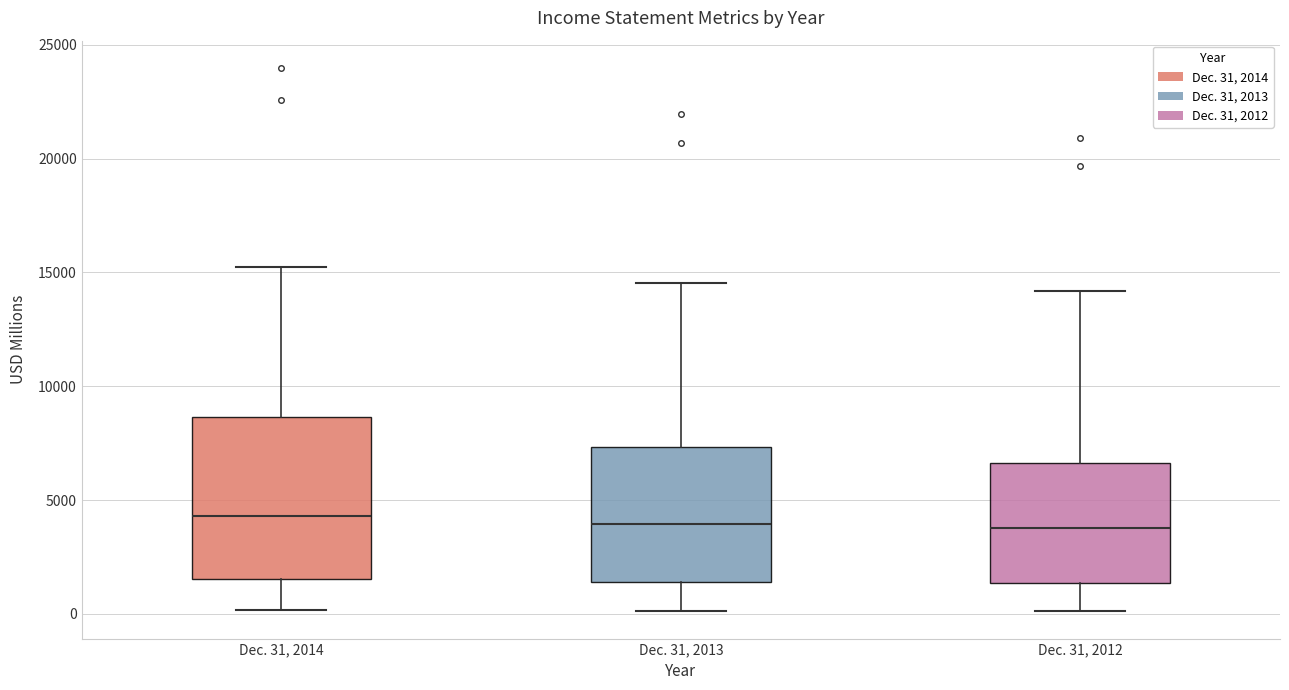

Which box is the tallest, from its lower edge to its upper edge?

Dec. 31, 2014